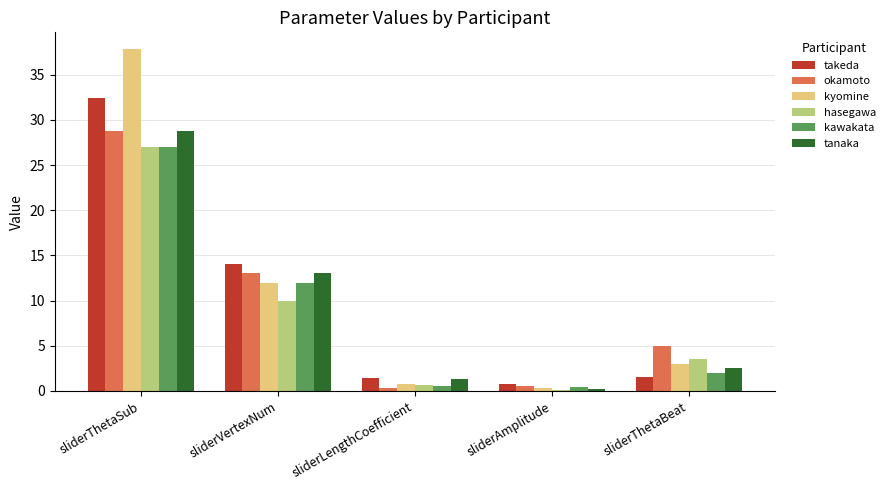

True or false: okamoto has a value of 5.0 at sliderThetaBeat.

True